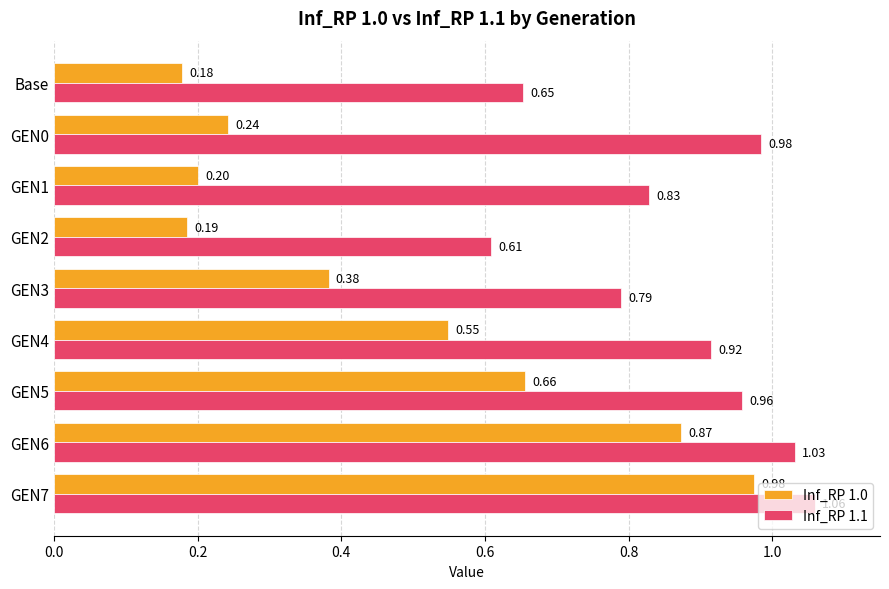

What is the total value across all series at GEN0?

1.2